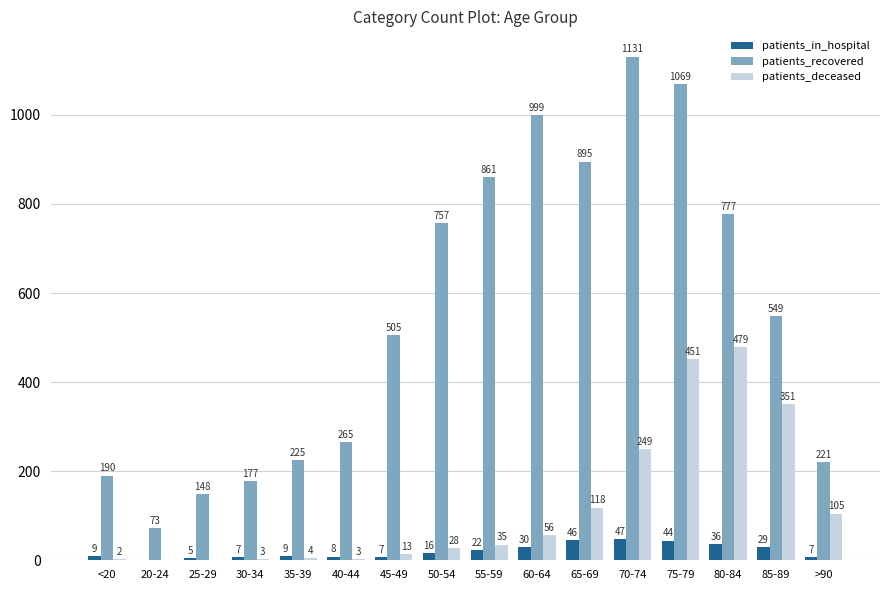

What is the greatest value displayed?

1131